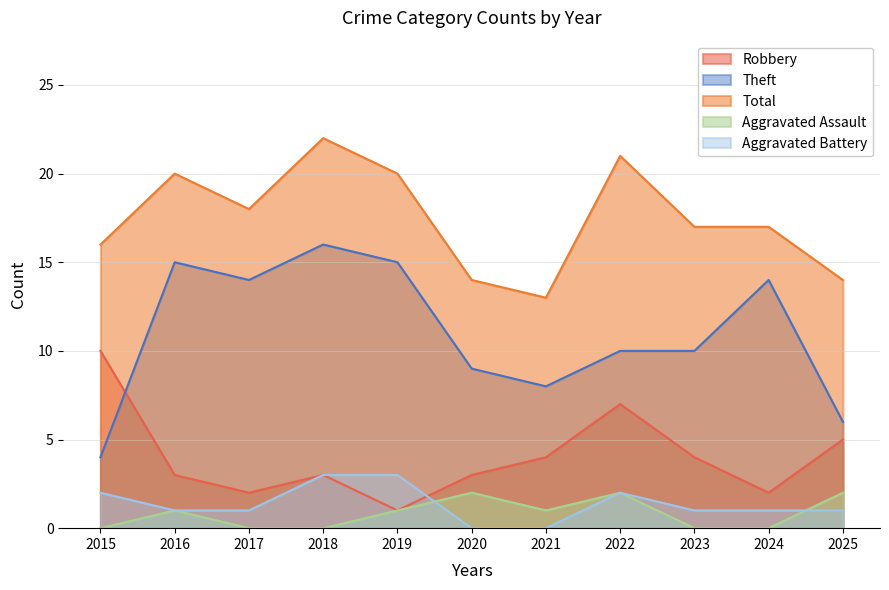

What is the sum of the Robbery values at 2022 and 2017?

9